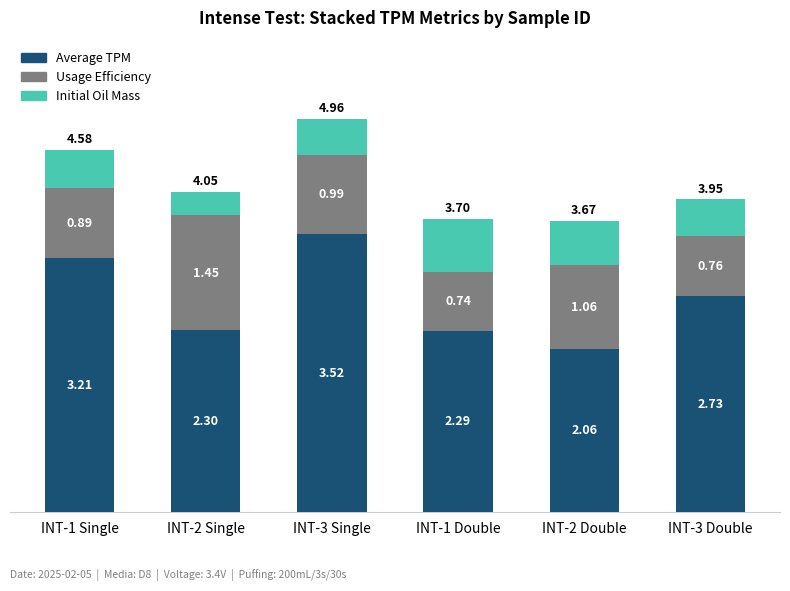

What is the difference between the Average TPM values at INT-3 Single and INT-2 Single?

1.2